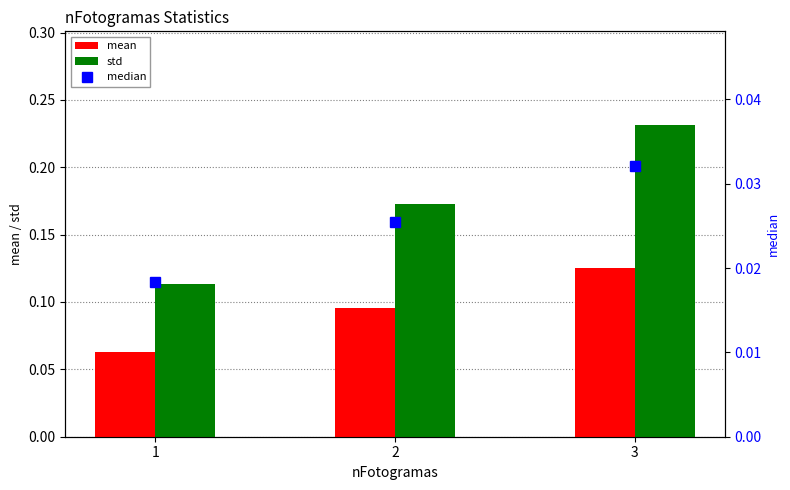

Does the chart contain stacked bars?

No